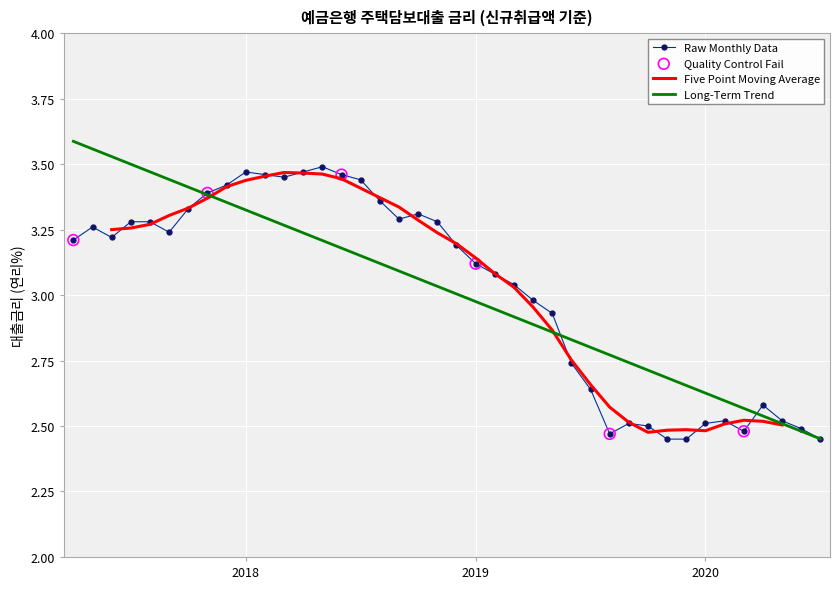

Approximately how many times larger is the value at 201909 compared to 201803?

0.7